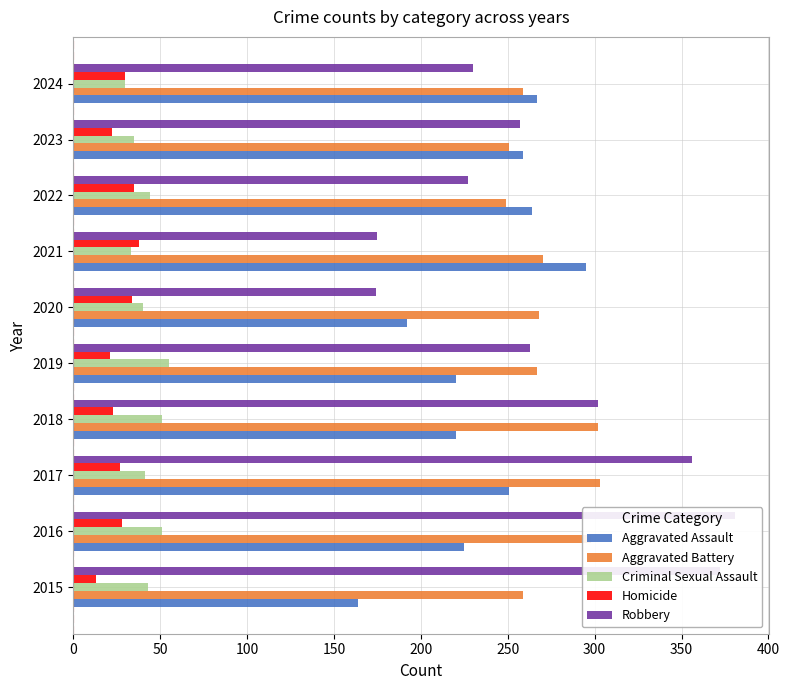

Which has a higher value, 2024 or 2020?

2024